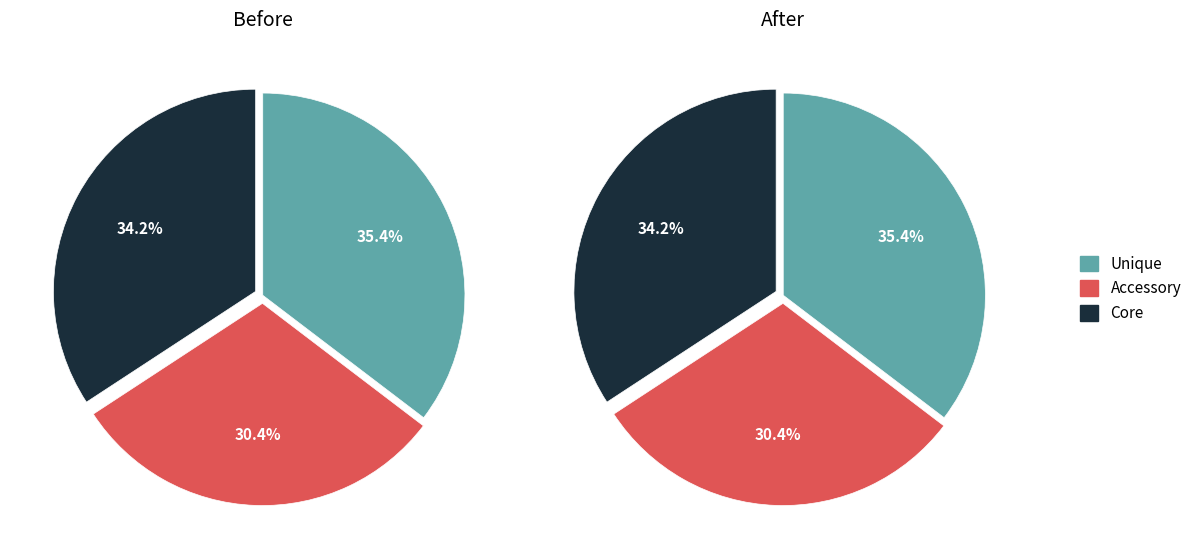

Approximately how many times larger is the value at 777499 compared to 777368?

1.0